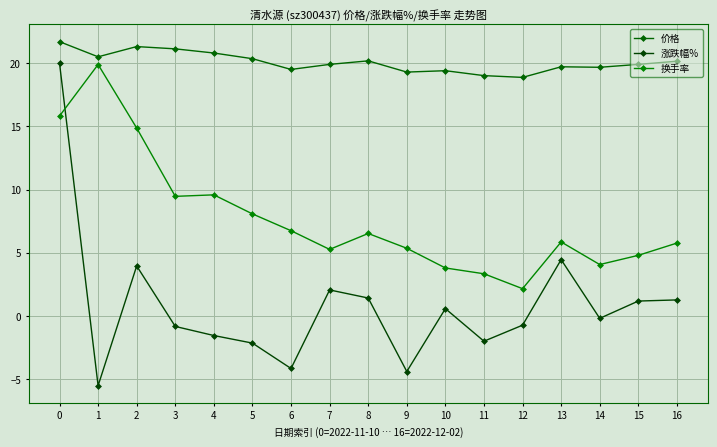

What is the sum of all 换手率 values?

131.3